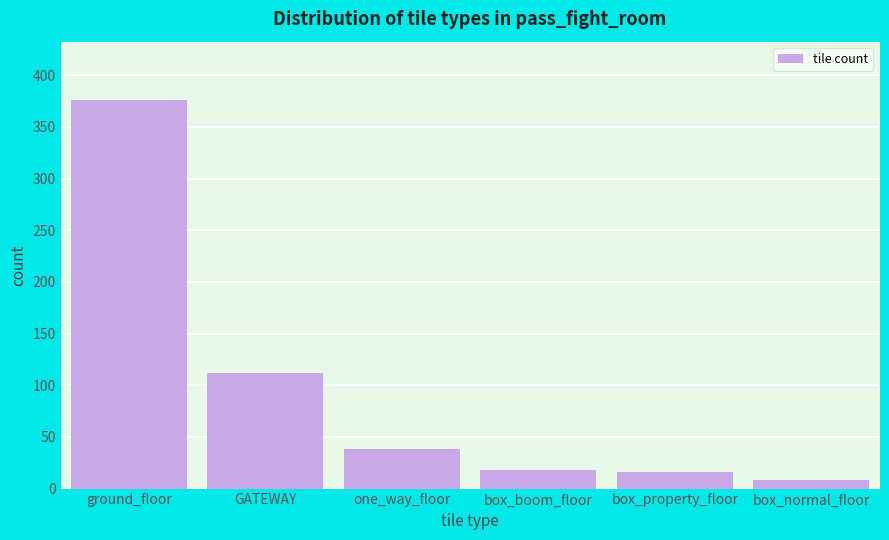

Reading left to right, what are all the values shown in this chart?

ground_floor=376	GATEWAY=112	one_way_floor=38	box_boom_floor=18	box_property_floor=16	box_normal_floor=8